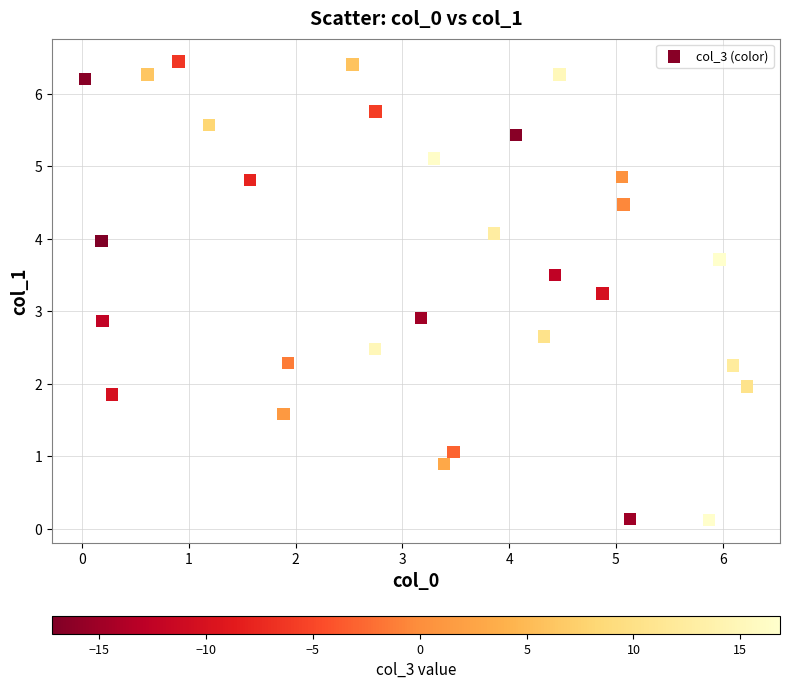

What is the range of Y values (max minus min)?

6.3